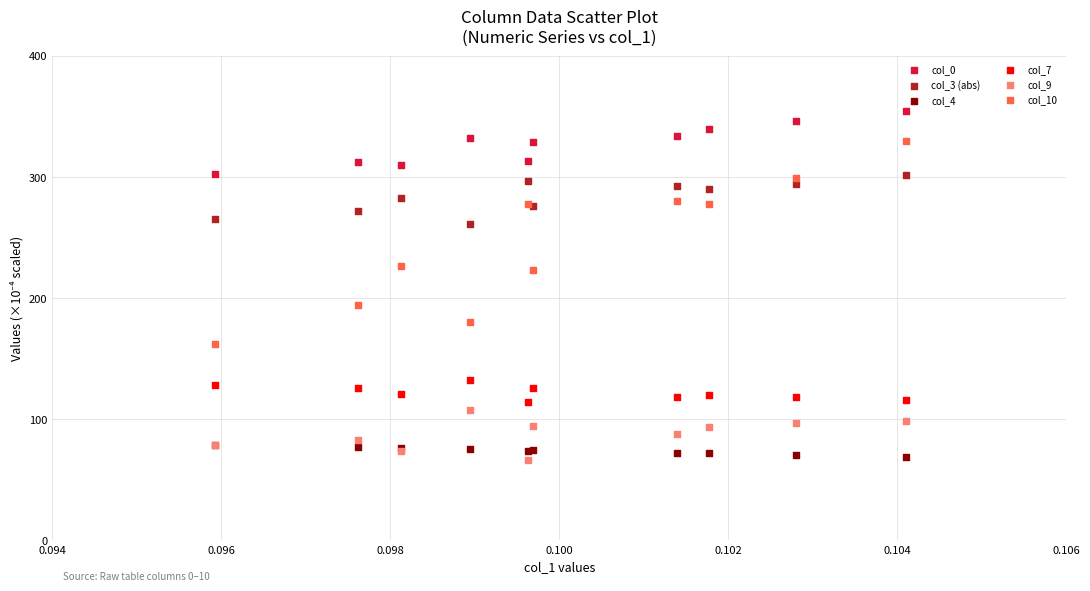

What are all the series names shown in the legend?

col_0, col_3 (abs), col_4, col_7, col_9, col_10